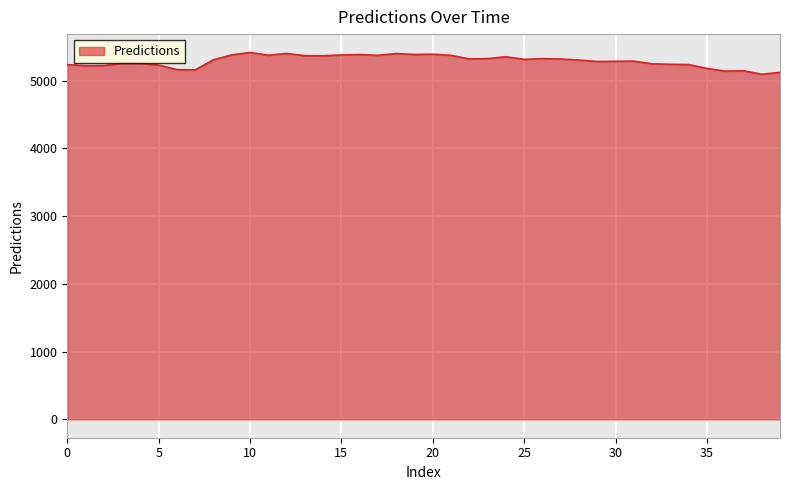

What is the greatest value displayed?

5416.4